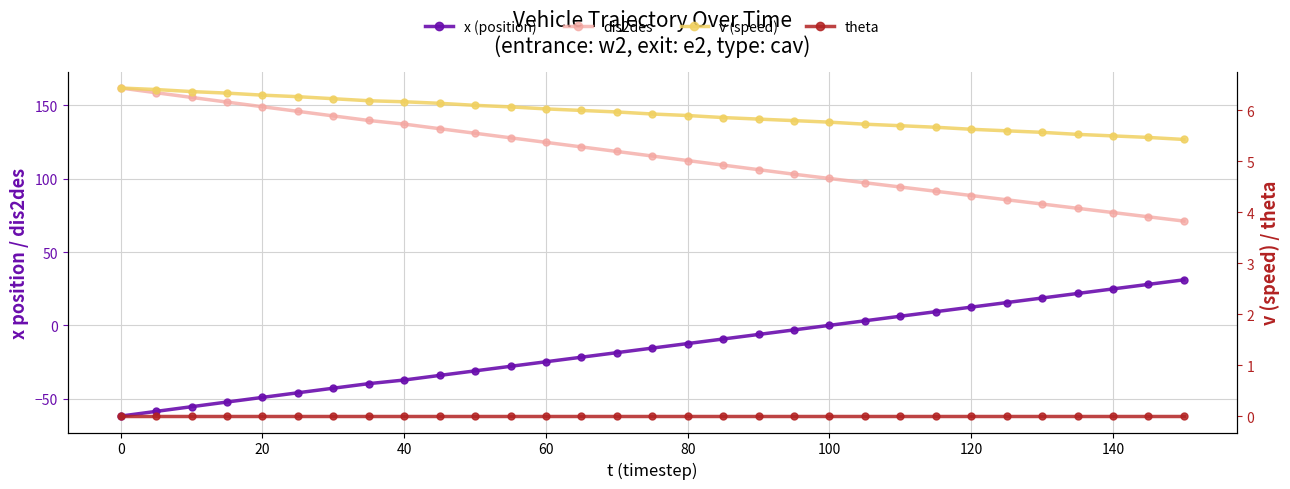

What is the average value of the dis2des series?

115.7